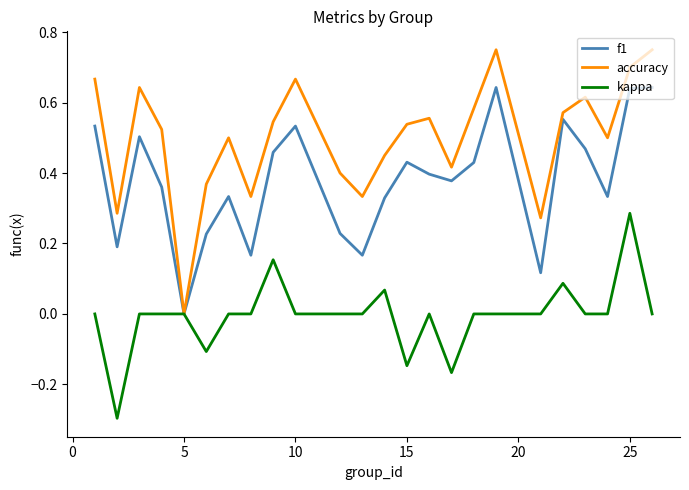

Which series has the widest spread of values?

accuracy